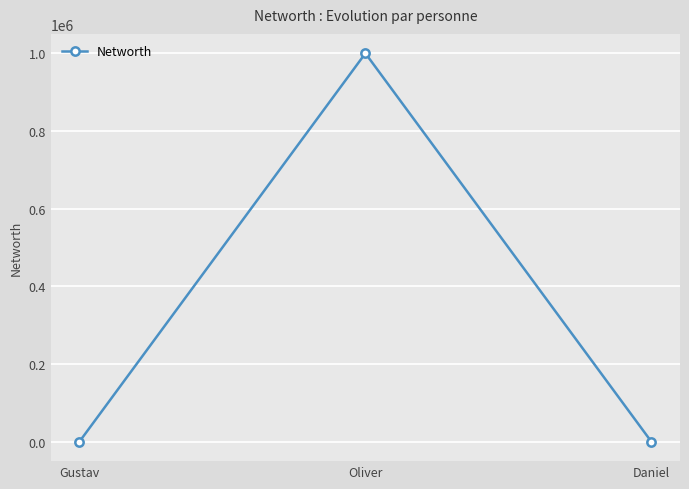

What is the difference between the maximum and minimum values?

999988